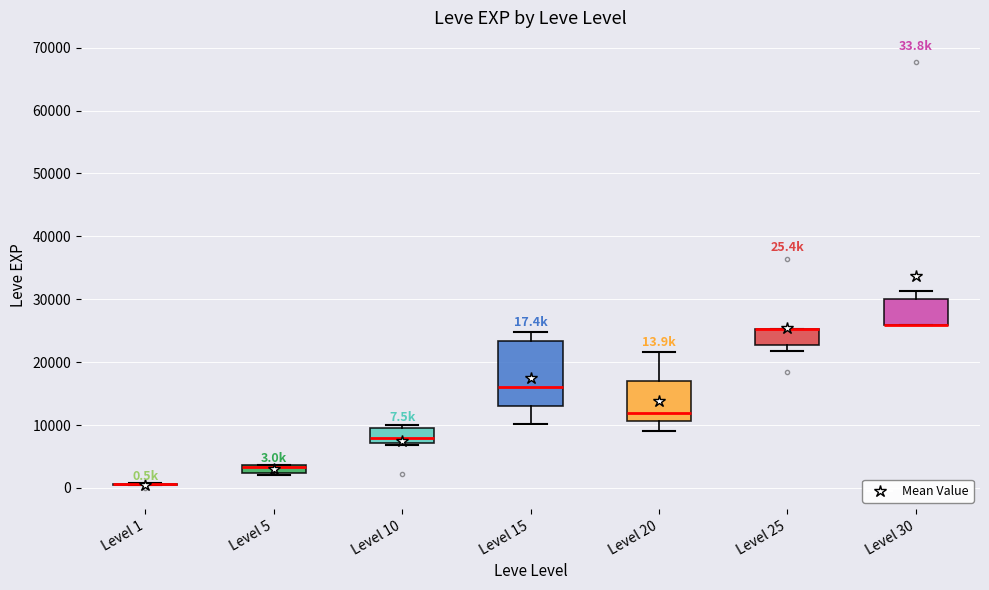

Comparing the boxes themselves (not the whiskers), which one is the tallest?

Level 15